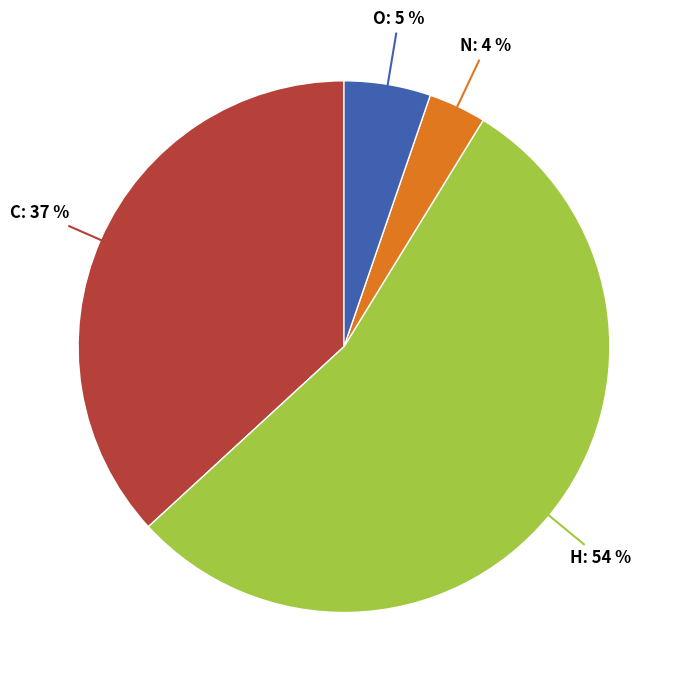

Is there any slice that represents more than half of the pie?

Yes